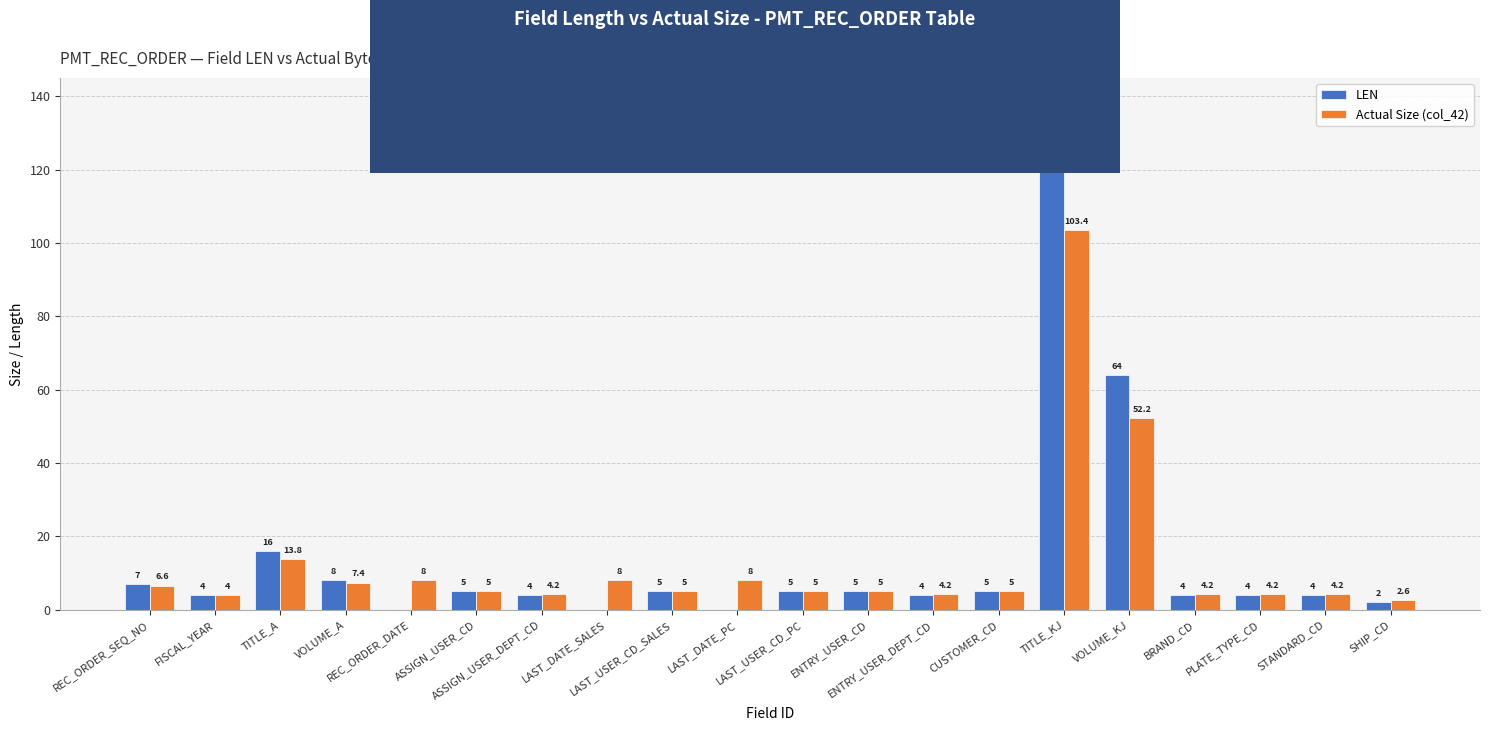

What is the total value across all series at LAST_USER_CD_SALES?

10.0